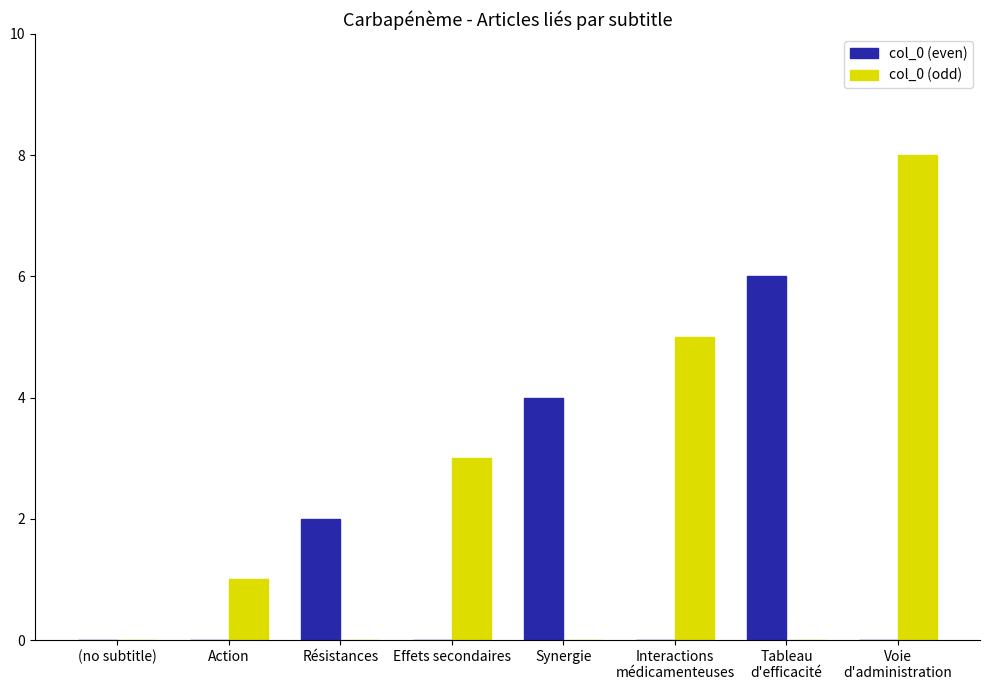

At which category is the sum across all series the highest?

Voie
d'administration